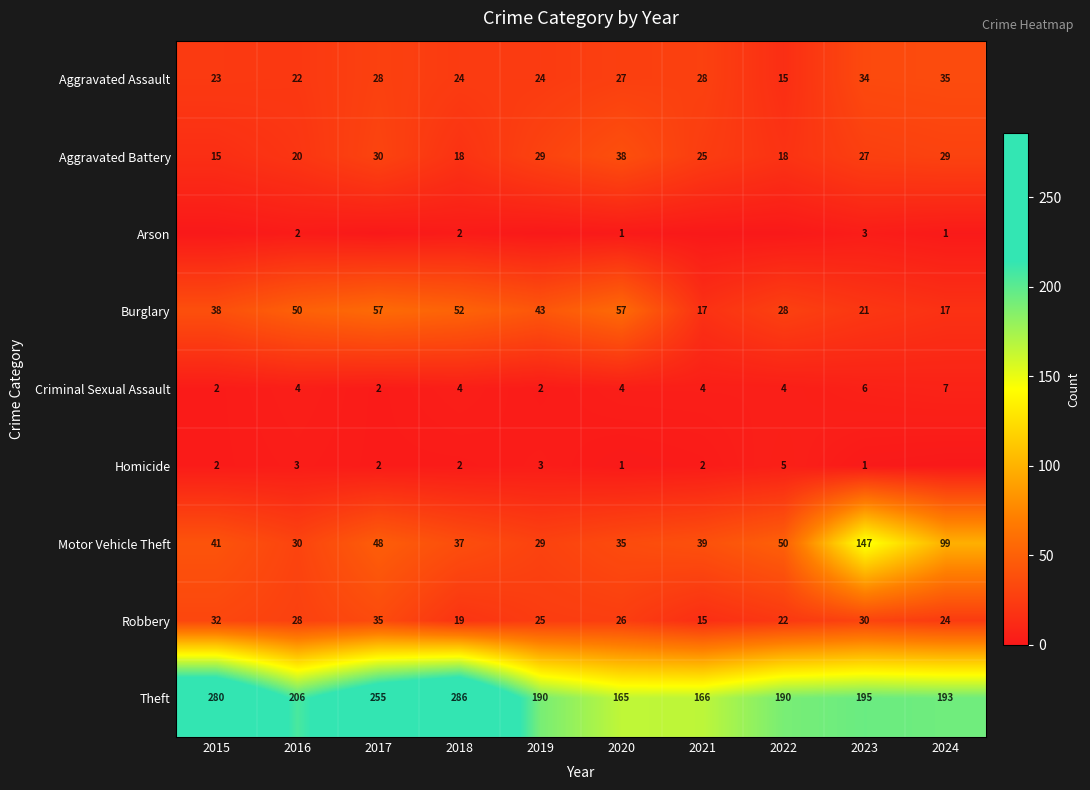

Which series changed the most between 2016 and 2023?

Motor Vehicle Theft